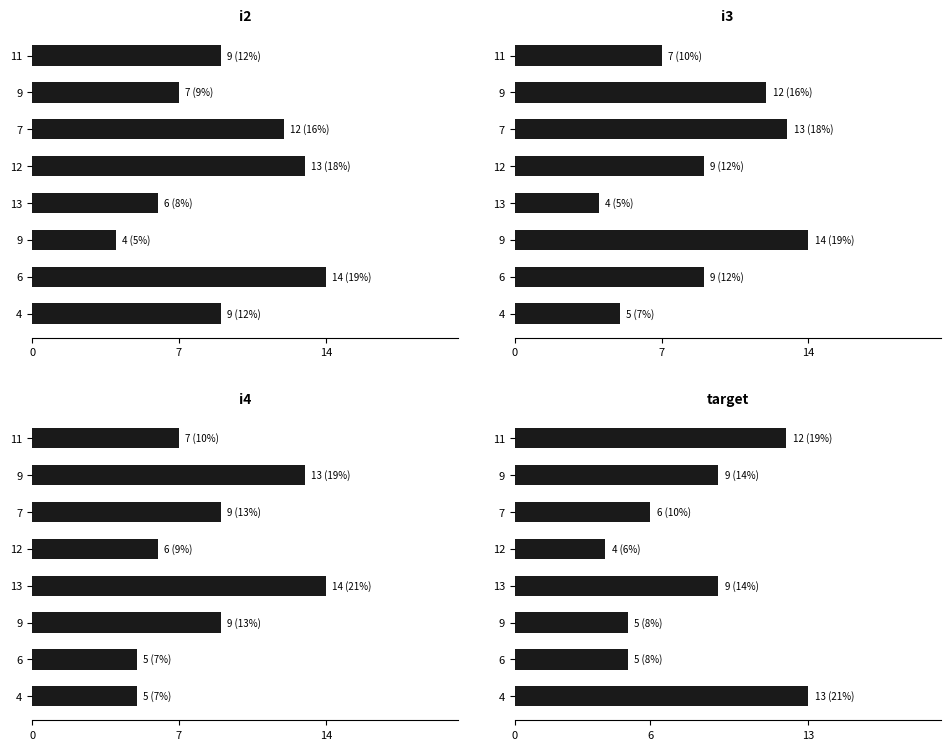

How many values in the i3 series are below 9?

3